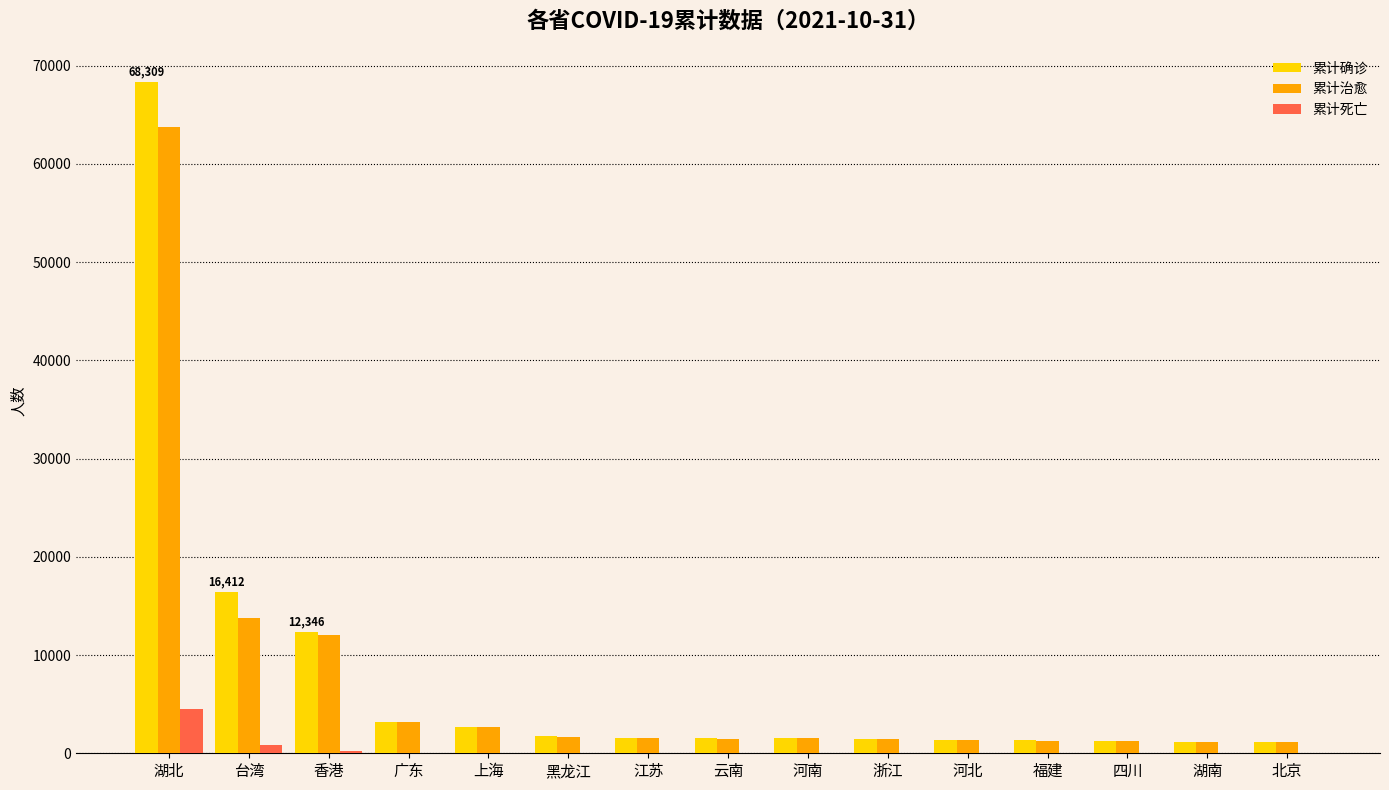

What is the difference between the 累计确诊 values at 云南 and 广东?

1661